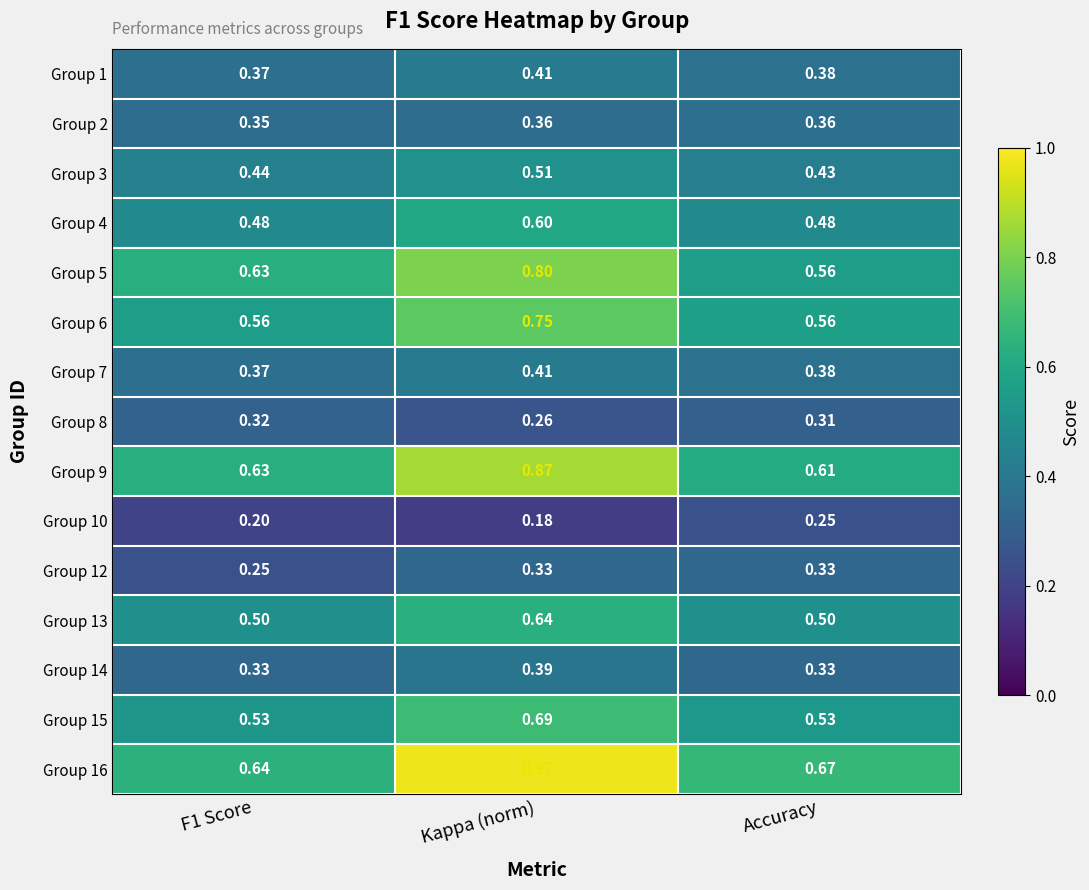

Which label corresponds to the smallest value in the chart?

Kappa (norm)